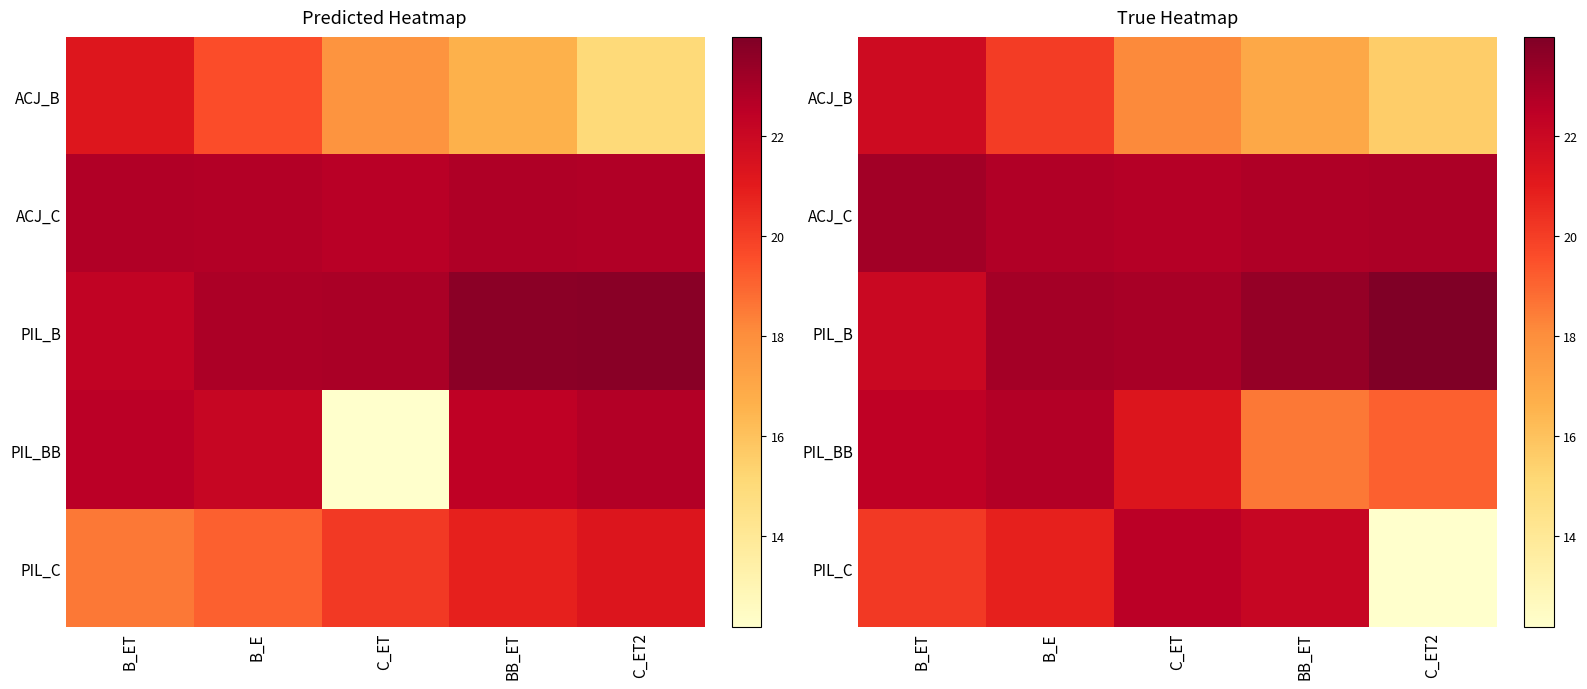

What is the difference between the second highest and second lowest values in the ACJ_B series?

3.0